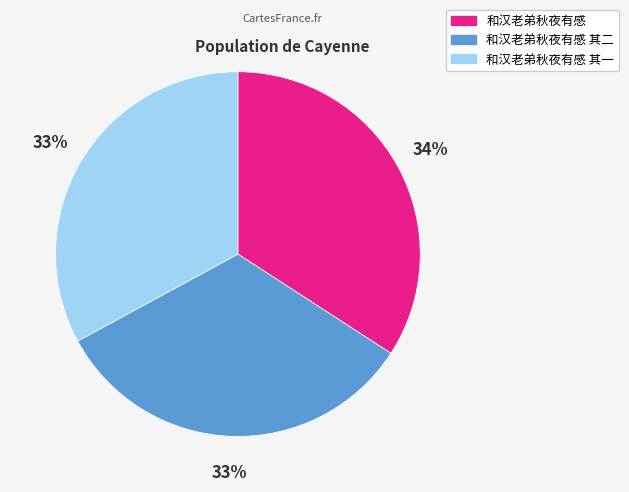

To the nearest percent, what is the average slice percentage?

33%